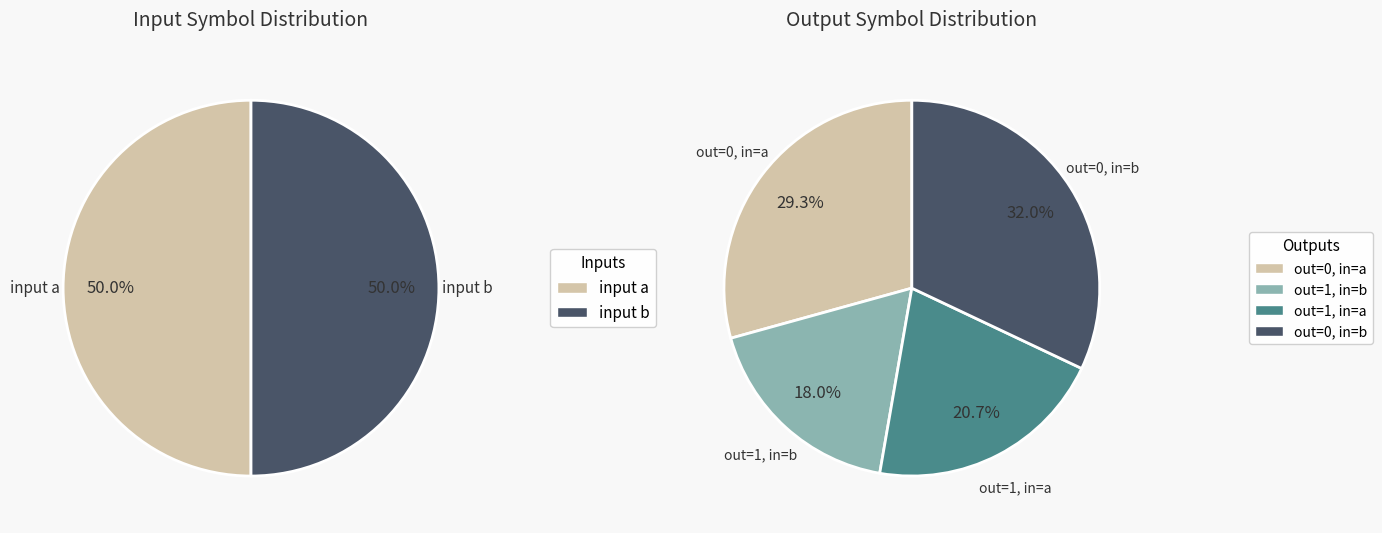

Count the number of slices in the pie.

4